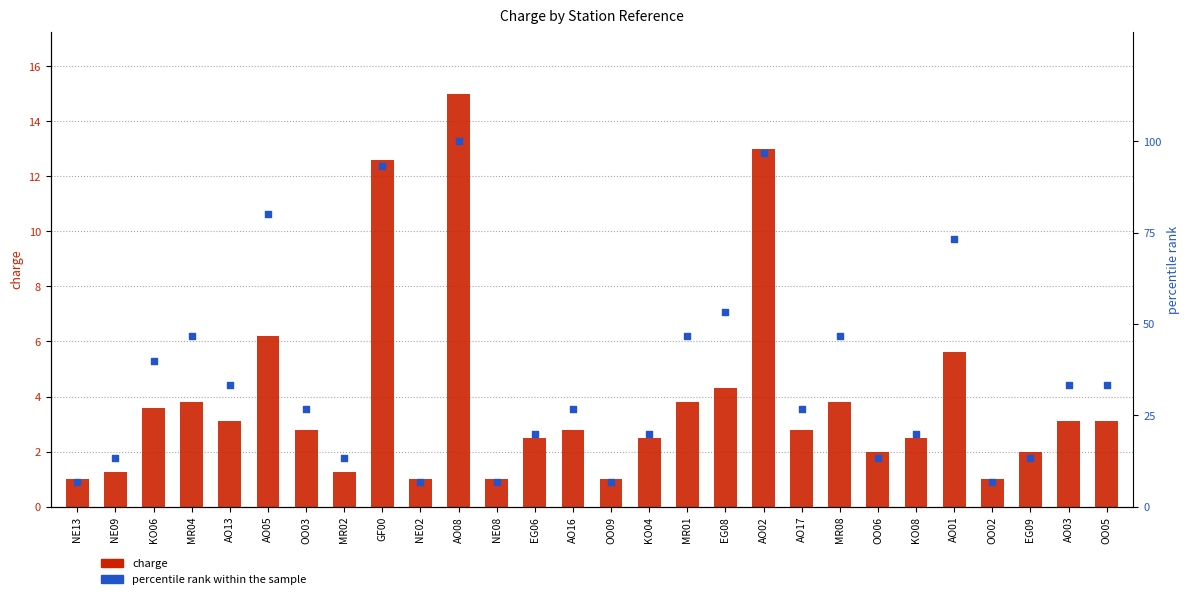

Which series has the largest Y range (max minus min)?

percentile rank within the sample